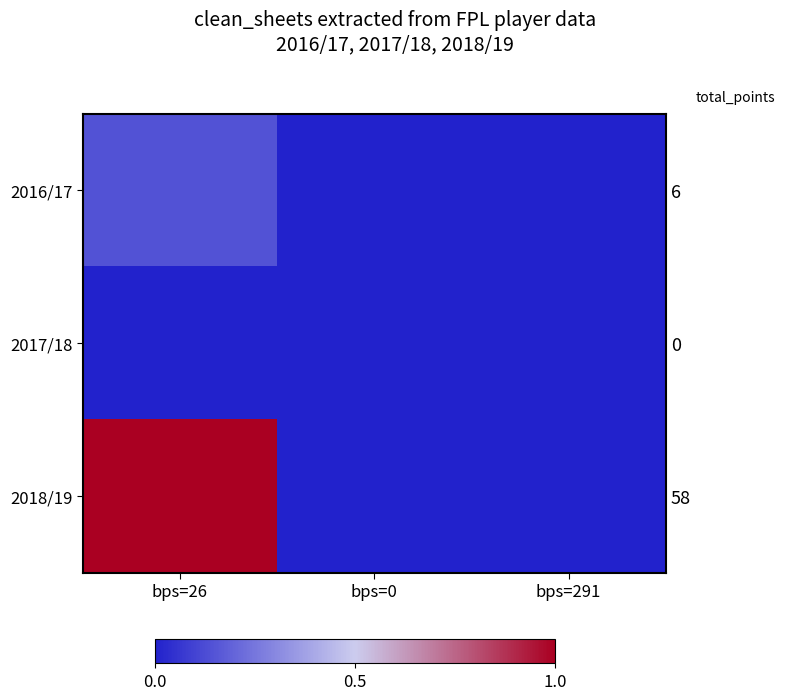

At which category is the sum across all series the highest?

bps=26